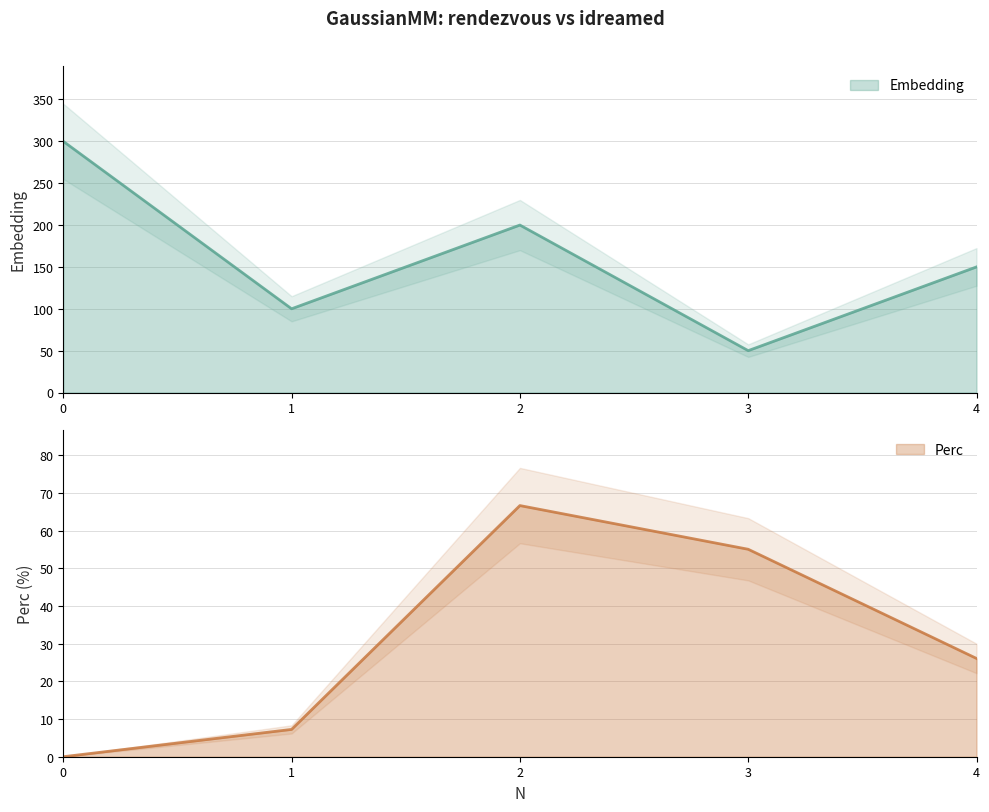

True or false: Embedding has a value of 468.0 at 0.

False